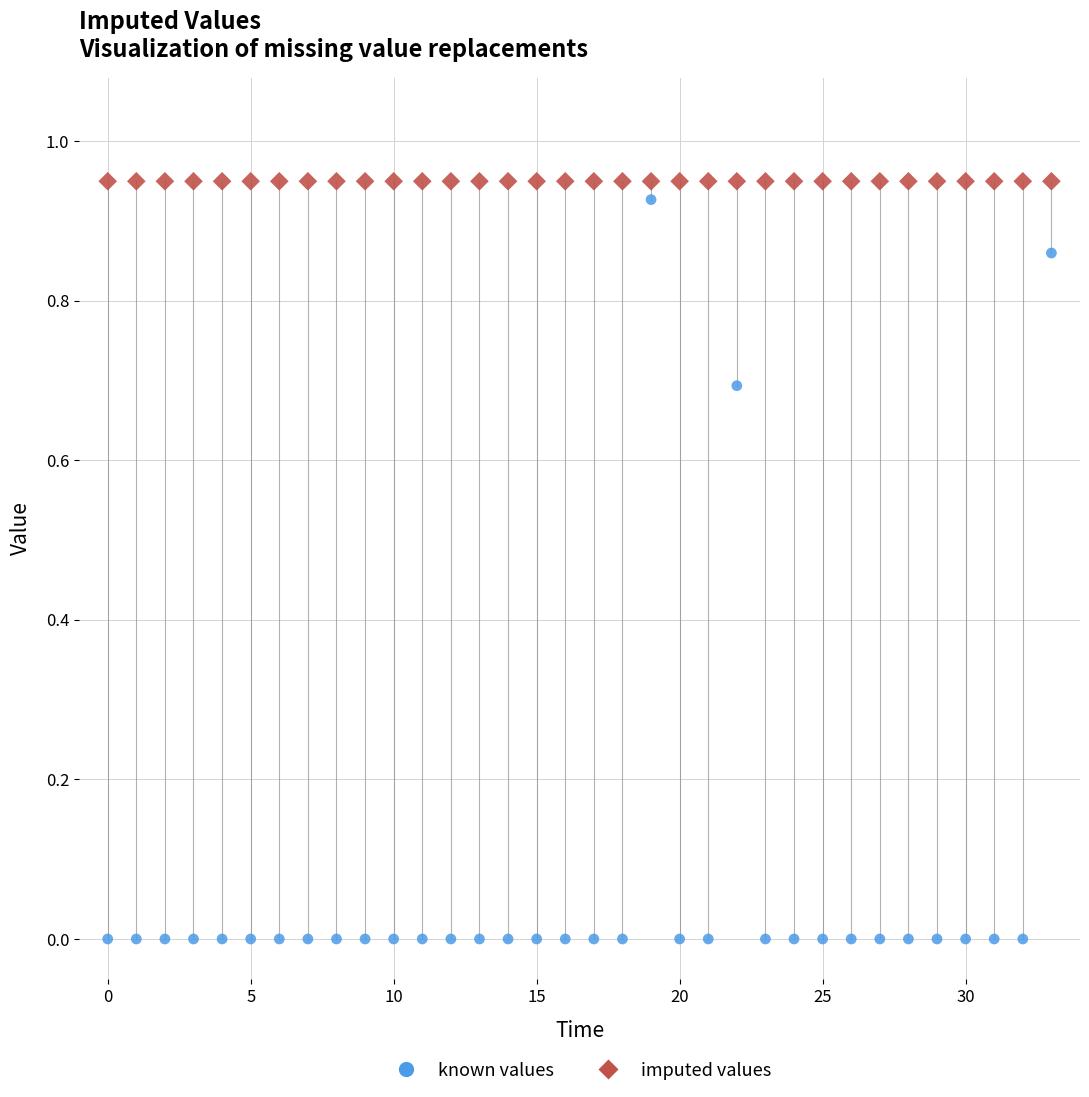

Which series contains the lowest Y value?

known values